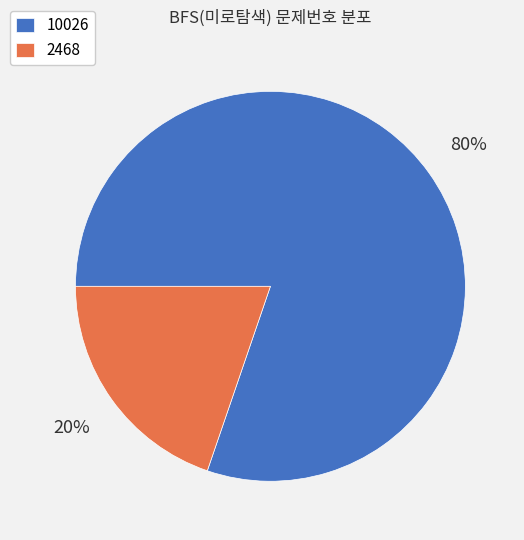

Which category has the smallest portion of the pie?

2468